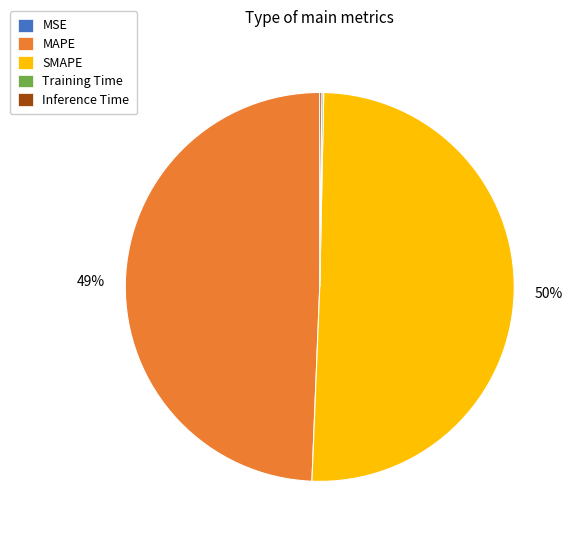

What is the largest slice in the pie chart?

SMAPE